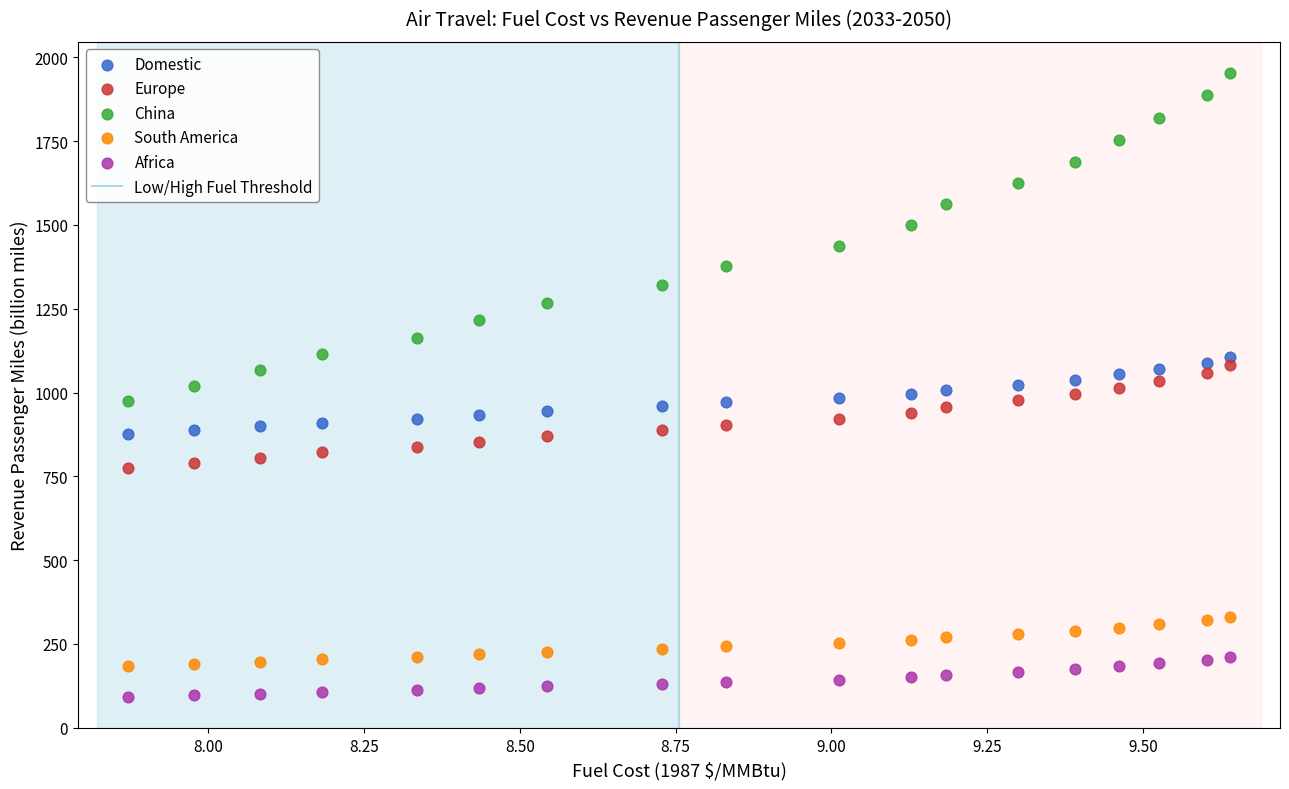

Across all data points, what is the range of X values (max minus min)?

1.8